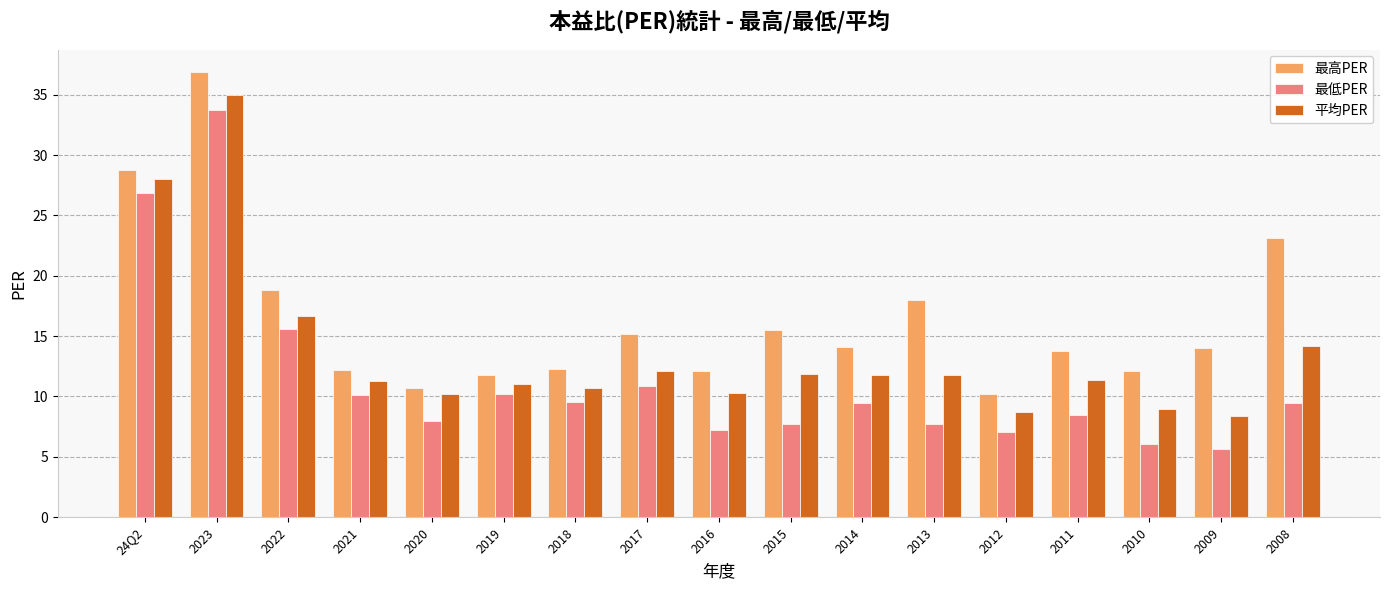

The value of 平均PER at 2019 is 11.0. True or false?

True